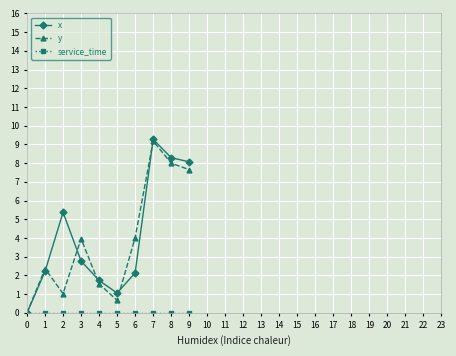

True or false: y has a value of 2.5 at 3.

False